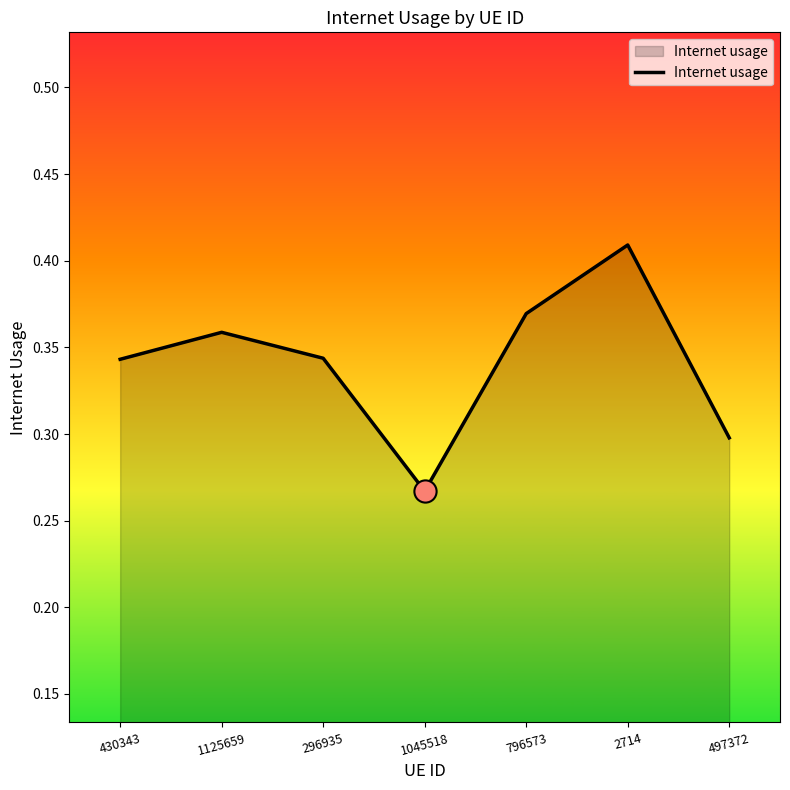

Count the values in the range 0 to 1.

7